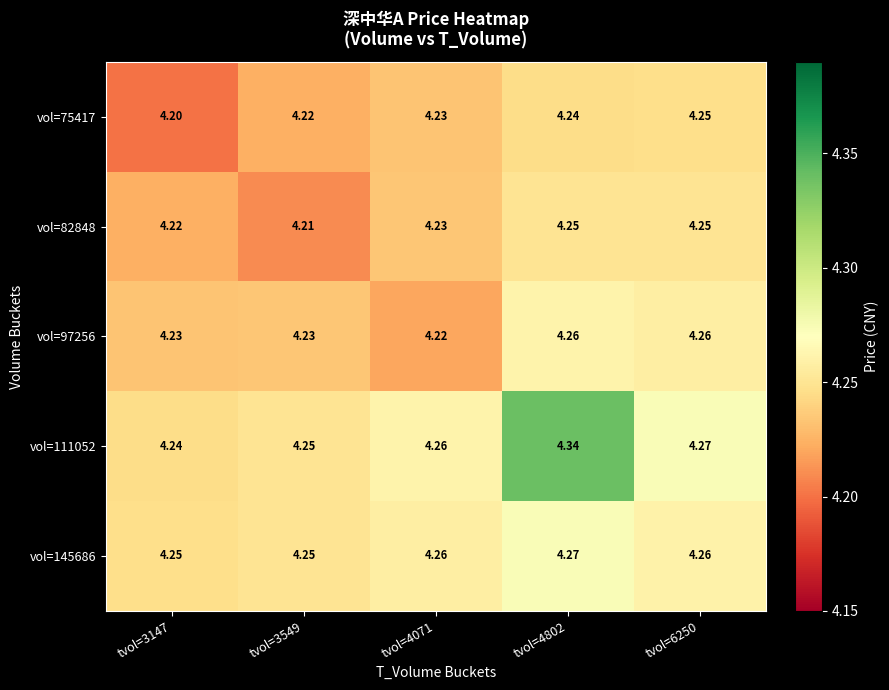

Reading left to right, extract all data points from this chart.

vol=75417: tvol=3147=4.2	tvol=3549=4.2	tvol=4071=4.2	tvol=4802=4.2	tvol=6250=4.2
vol=82848: tvol=3147=4.2	tvol=3549=4.2	tvol=4071=4.2	tvol=4802=4.2	tvol=6250=4.2
vol=97256: tvol=3147=4.2	tvol=3549=4.2	tvol=4071=4.2	tvol=4802=4.3	tvol=6250=4.3
vol=111052: tvol=3147=4.2	tvol=3549=4.2	tvol=4071=4.3	tvol=4802=4.3	tvol=6250=4.3
vol=145686: tvol=3147=4.2	tvol=3549=4.2	tvol=4071=4.3	tvol=4802=4.3	tvol=6250=4.3